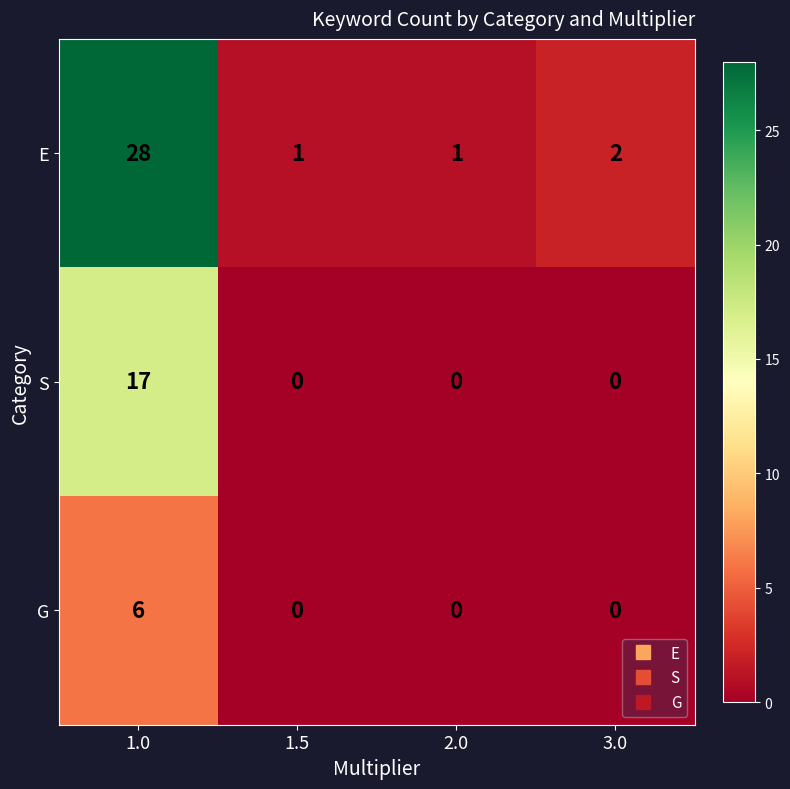

What is the average value of the S series?

4